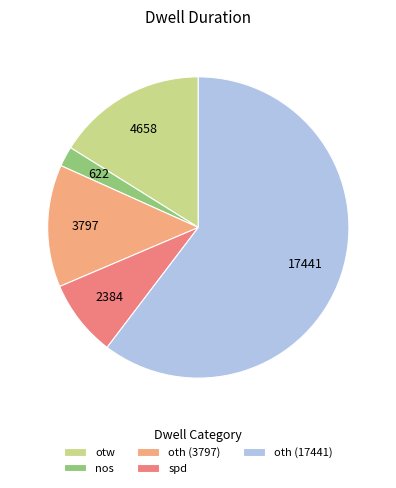

What is the smallest slice in the pie chart?

nos